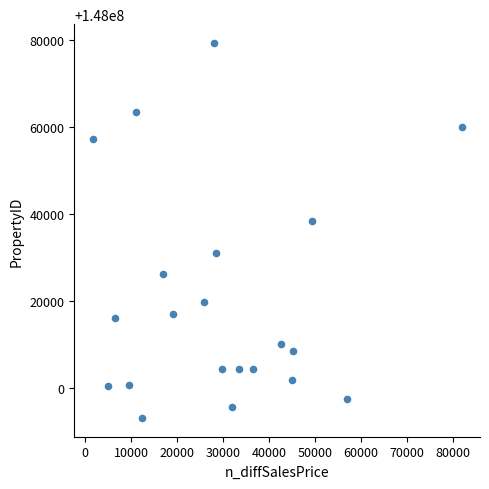

What is the range of X values (max minus min)?

80182